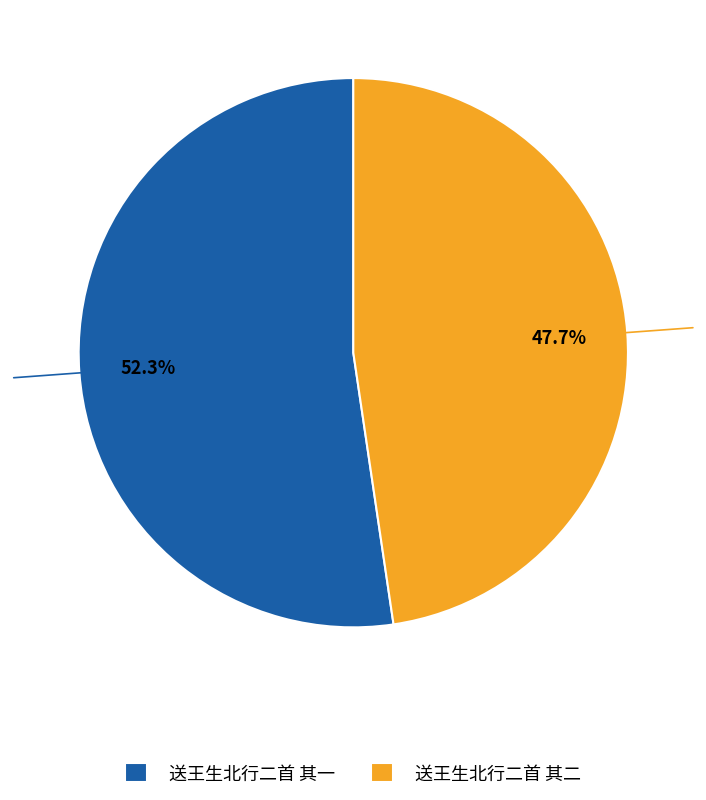

To the nearest percent, what percentage of the pie is 送王生北行二首 其二?

48%